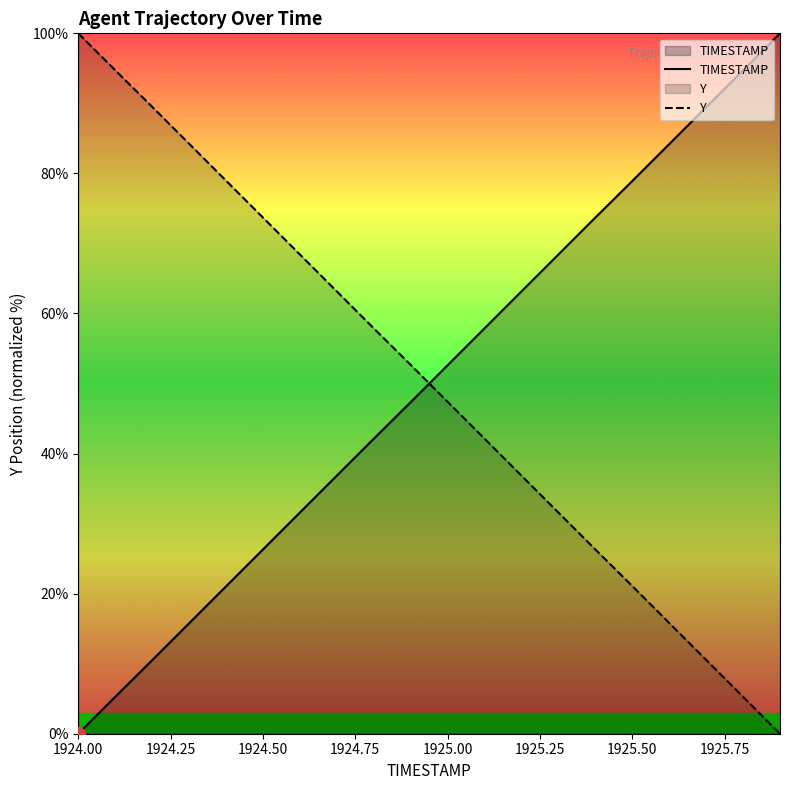

Rank the categories by TIMESTAMP value from highest to lowest.

1925.9, 1925.8, 1925.7, 1925.6, 1925.5, 1925.4, 1925.3, 1925.2, 1925.1, 1925.0, 1924.9, 1924.8, 1924.7, 1924.6, 1924.5, 1924.4, 1924.3, 1924.2, 1924.1, 1924.0